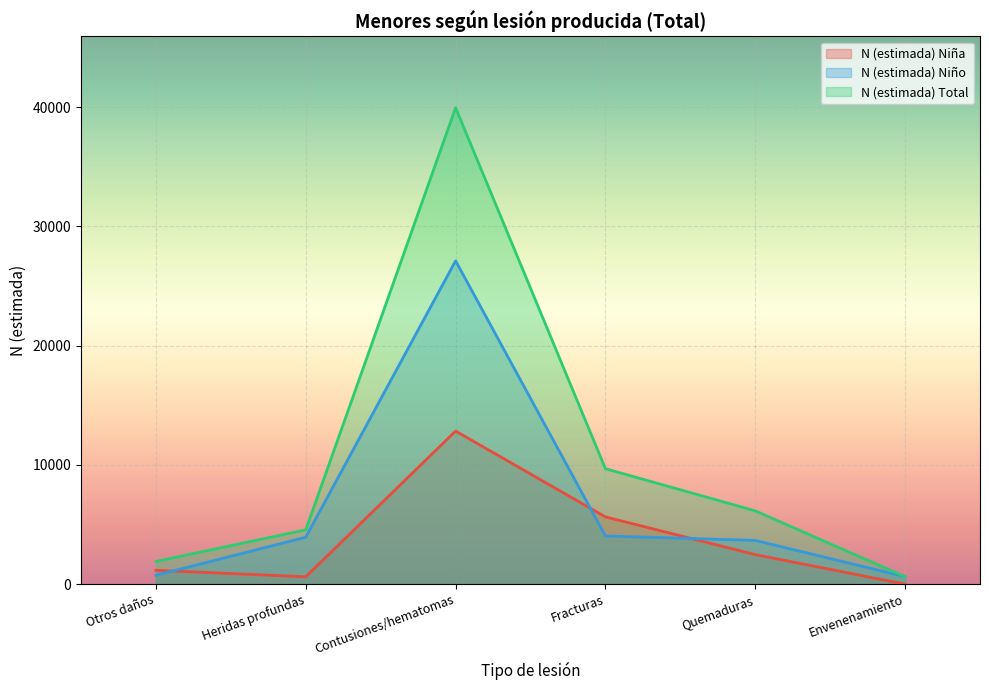

List the series in order of their peak value, highest first.

N (estimada) Total, N (estimada) Niño, N (estimada) Niña